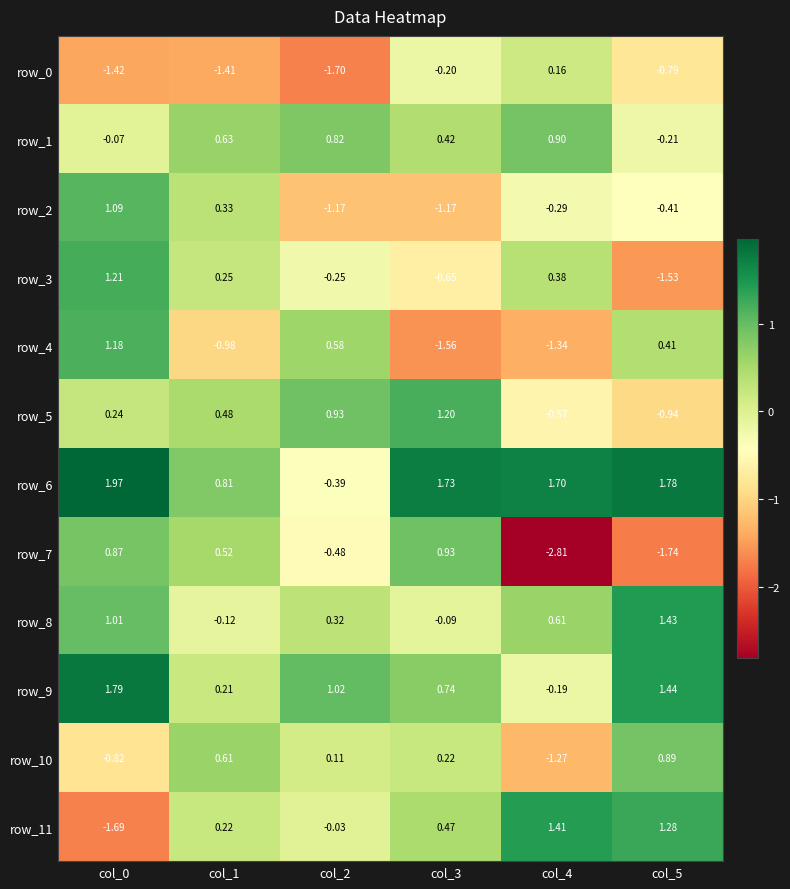

At which label does row_3 reach its minimum?

col_5